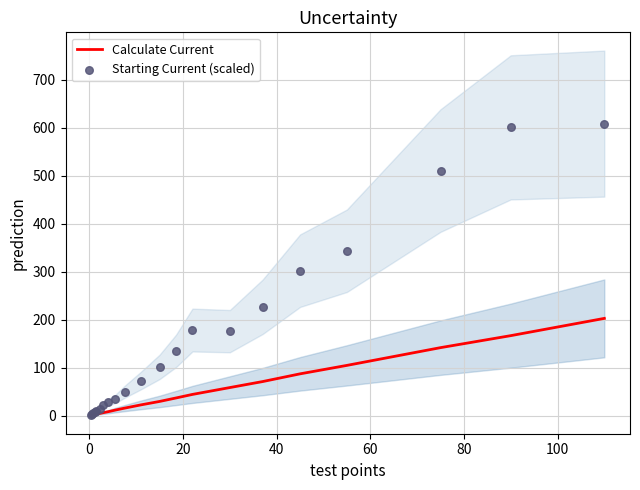

What is the maximum value for Calculate Current?

203.0